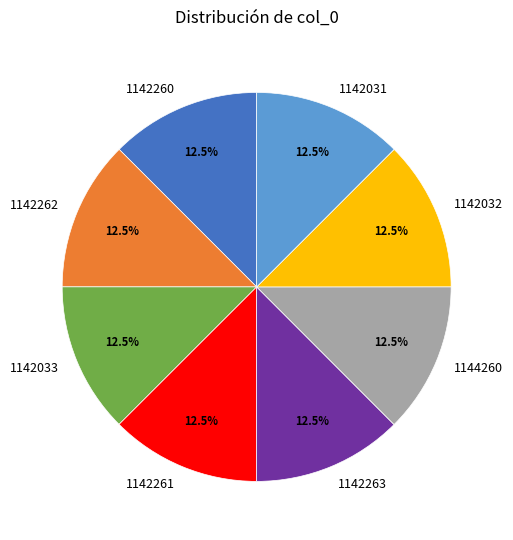

Count the number of slices in the pie.

8